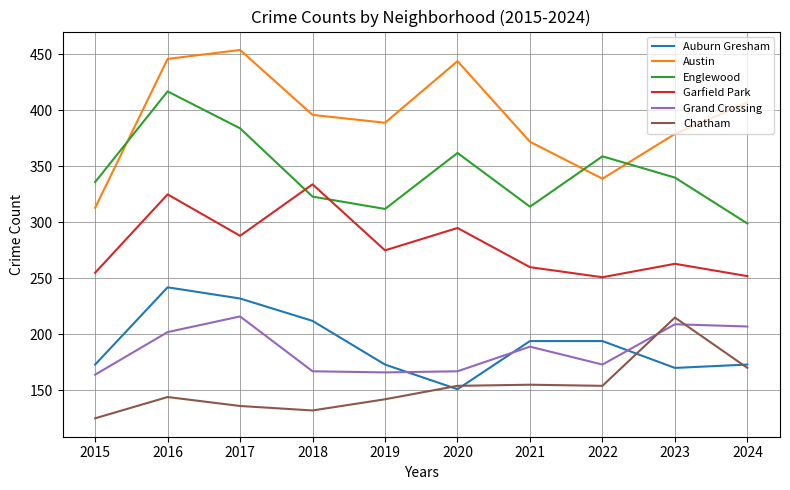

At which label does Grand Crossing first exceed 189?

2016